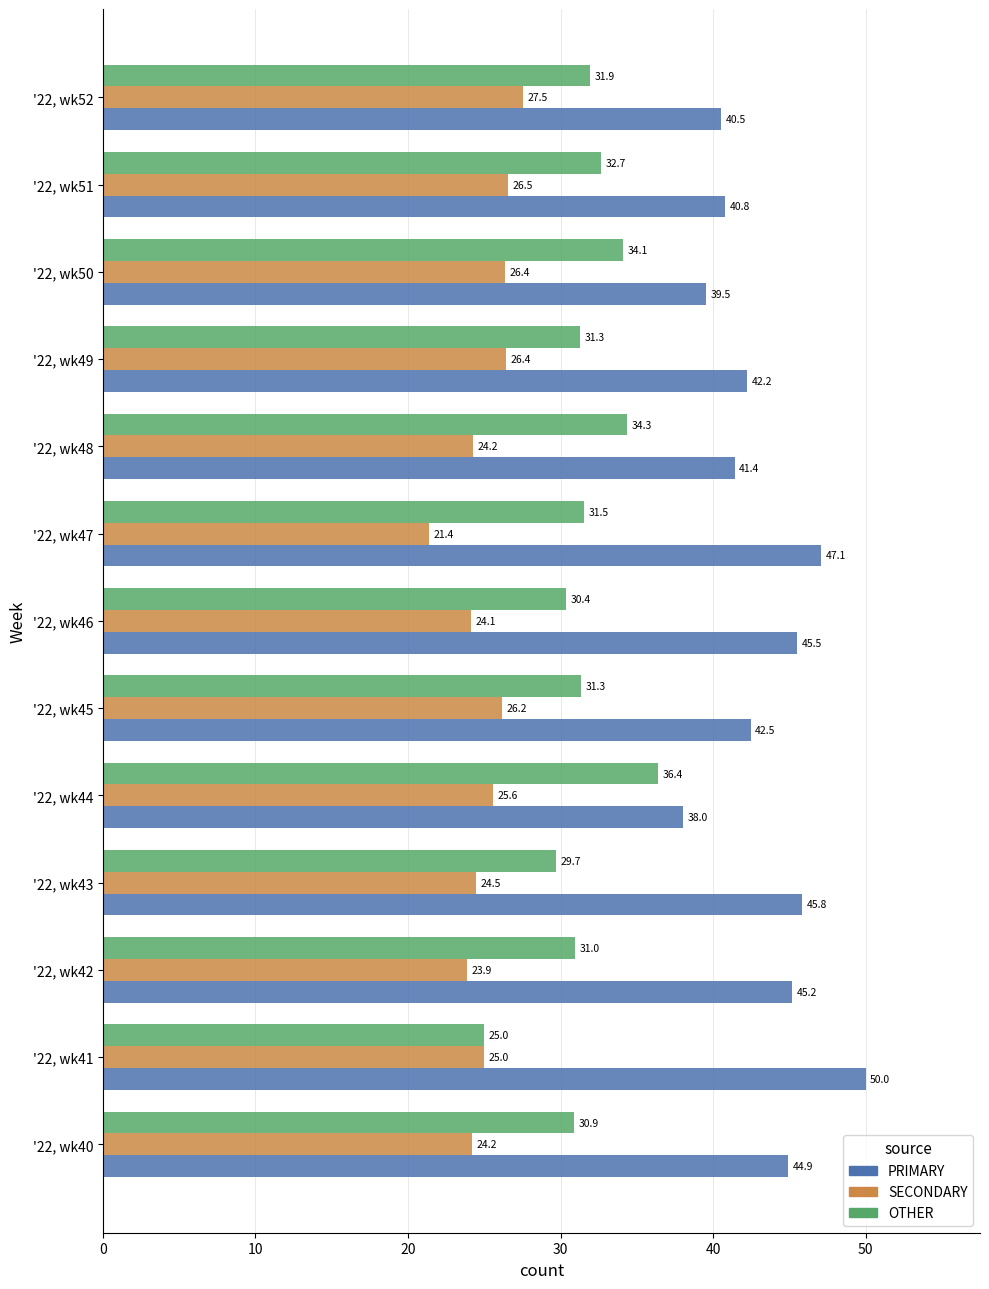

What is the maximum value for PRIMARY?

50.0